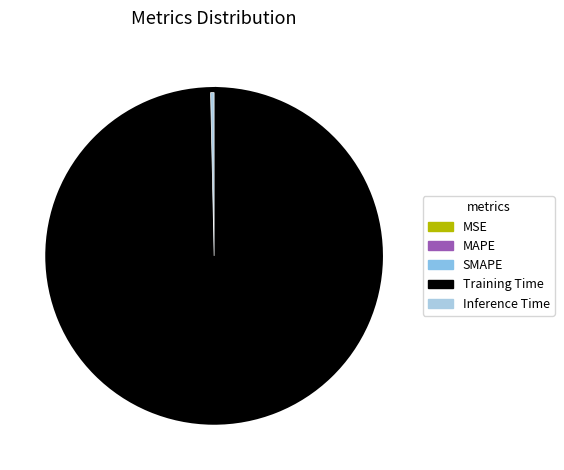

To the nearest percent, what is the difference between the largest and smallest slice percentages?

99%